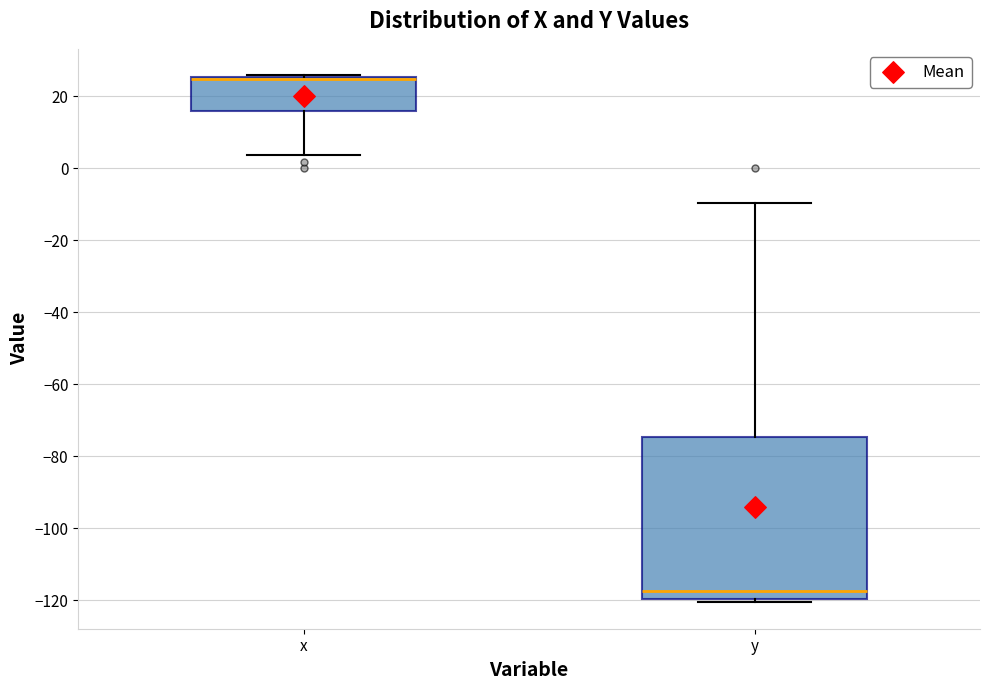

Comparing the boxes themselves (not the whiskers), which one is the tallest?

y